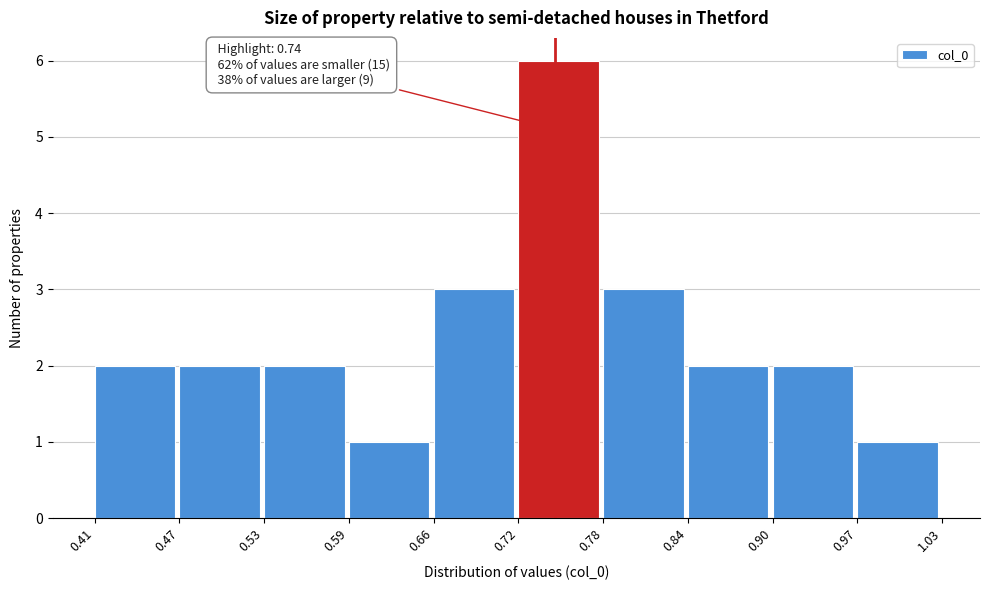

Over which range of the x-axis is the bar tallest?

0.72 to 0.78